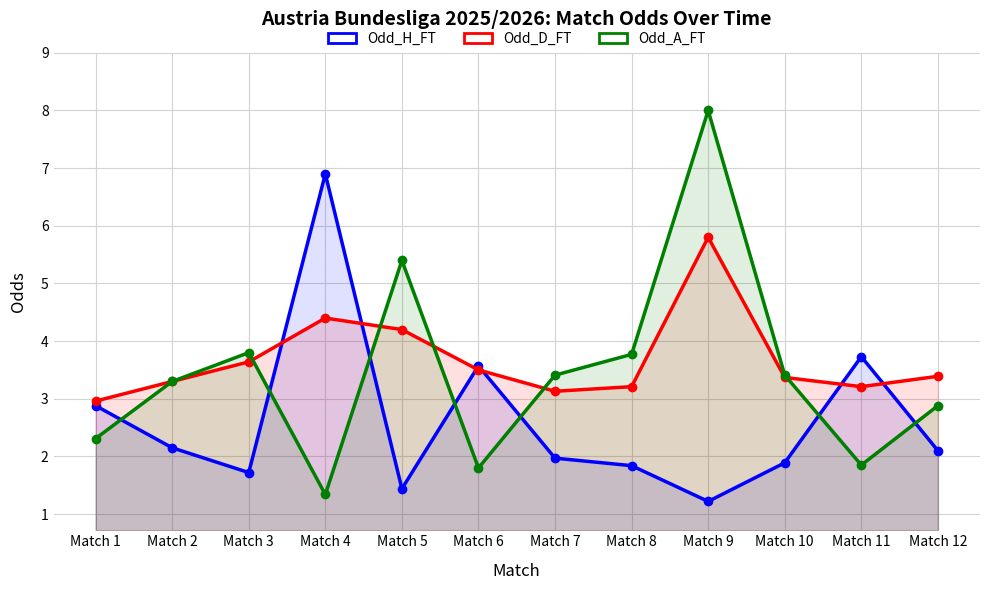

Between which two adjacent categories do Odd_H_FT and Odd_D_FT first intersect?

Match 3 and Match 4